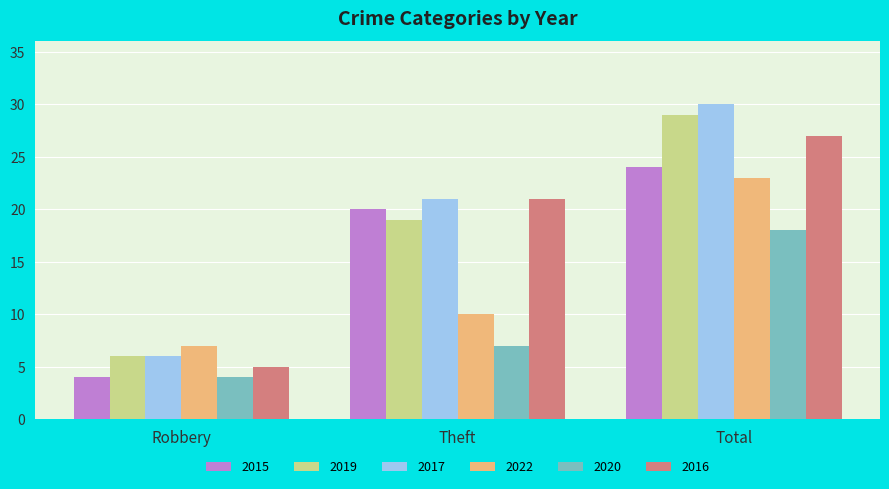

List the labels in order of 2017 value, smallest first.

Robbery, Theft, Total